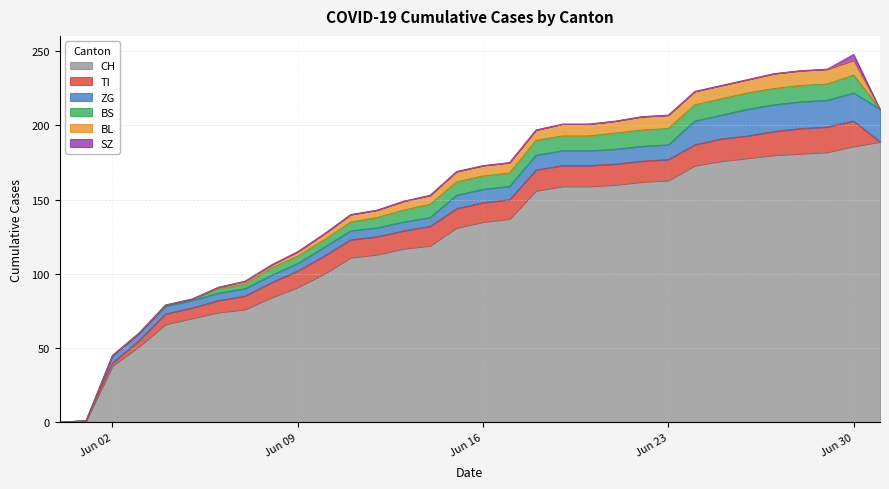

What is the difference between the highest and lowest values at 2020-06-27?

180